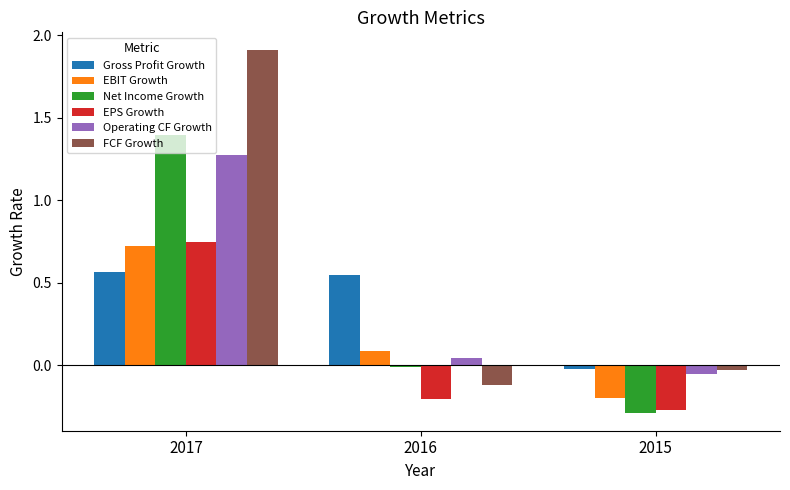

List the series in order of their peak value, highest first.

FCF Growth, Net Income Growth, Operating CF Growth, EPS Growth, EBIT Growth, Gross Profit Growth